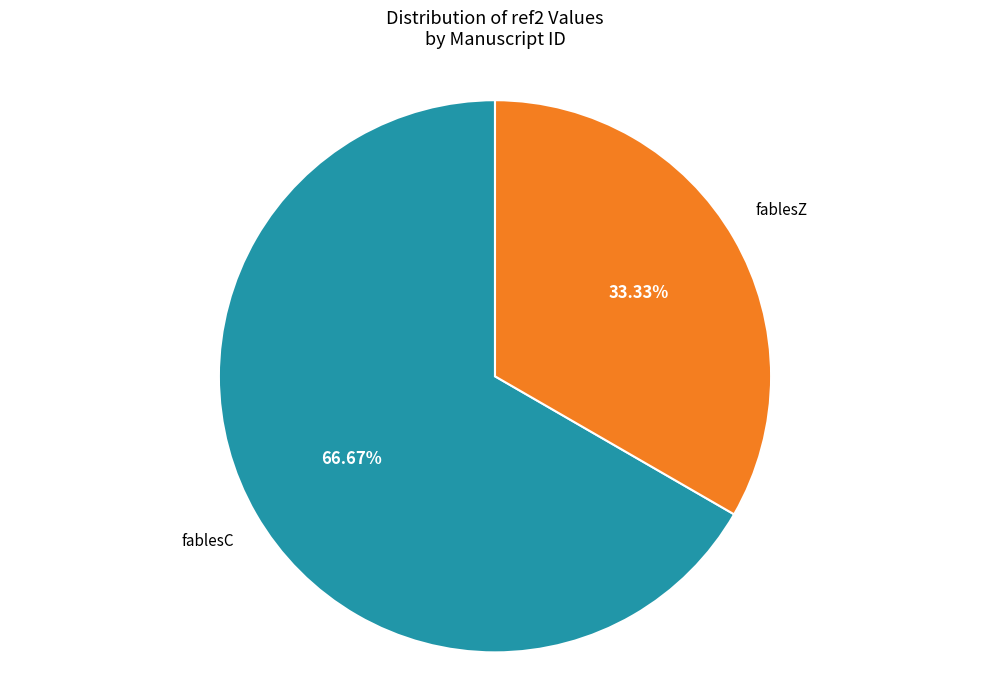

Is there a majority slice in this chart?

Yes